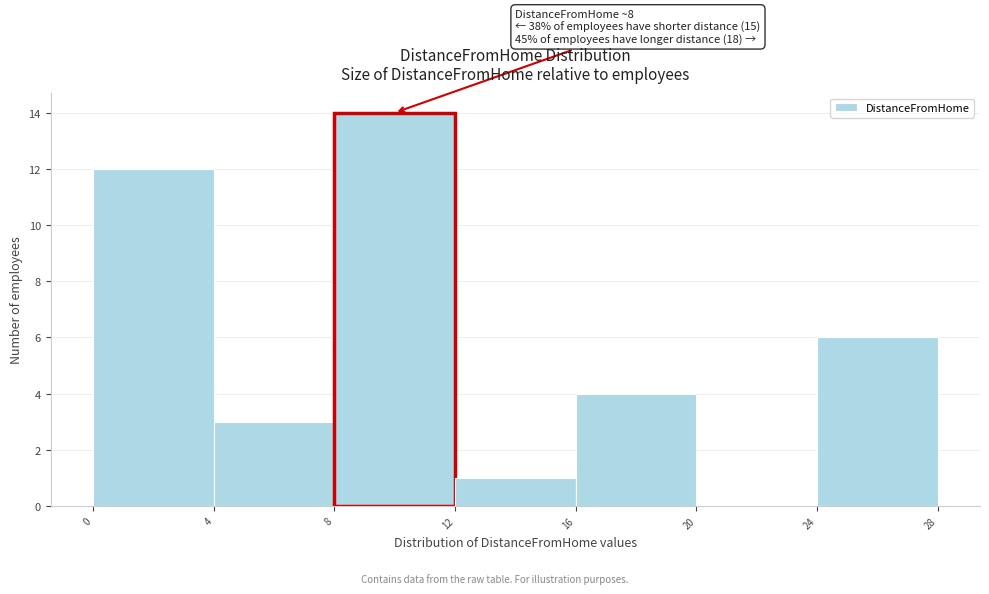

Which range on the x-axis has the tallest bar?

8 to 12